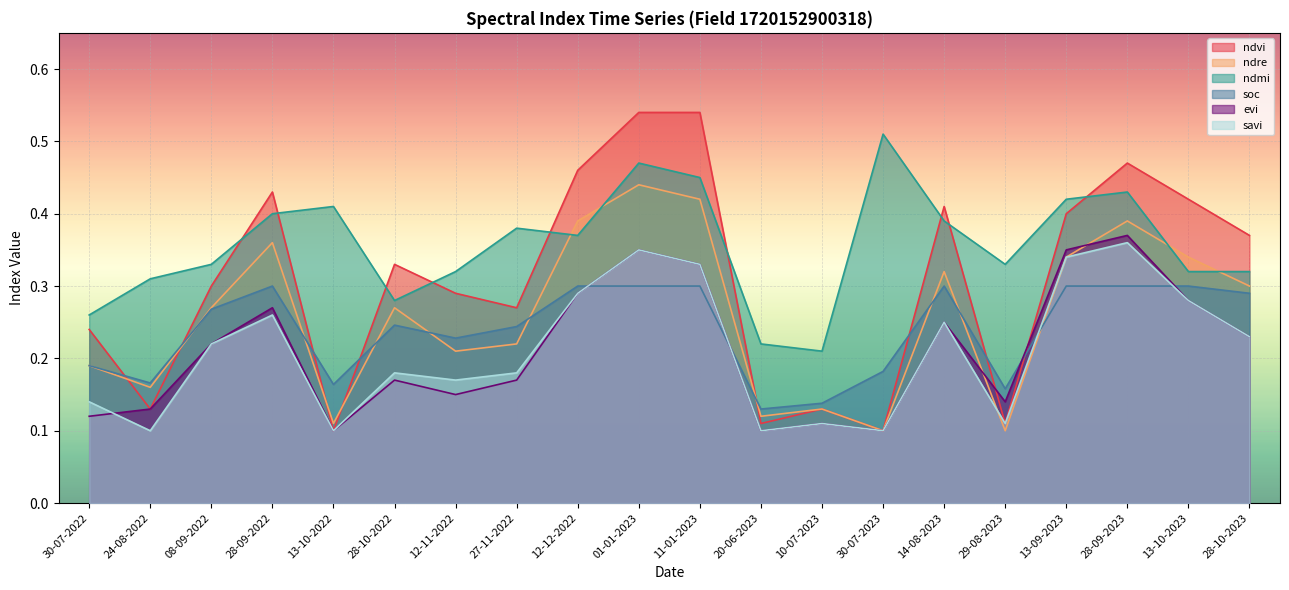

Count the ndre values in the range 0 to 1.

20